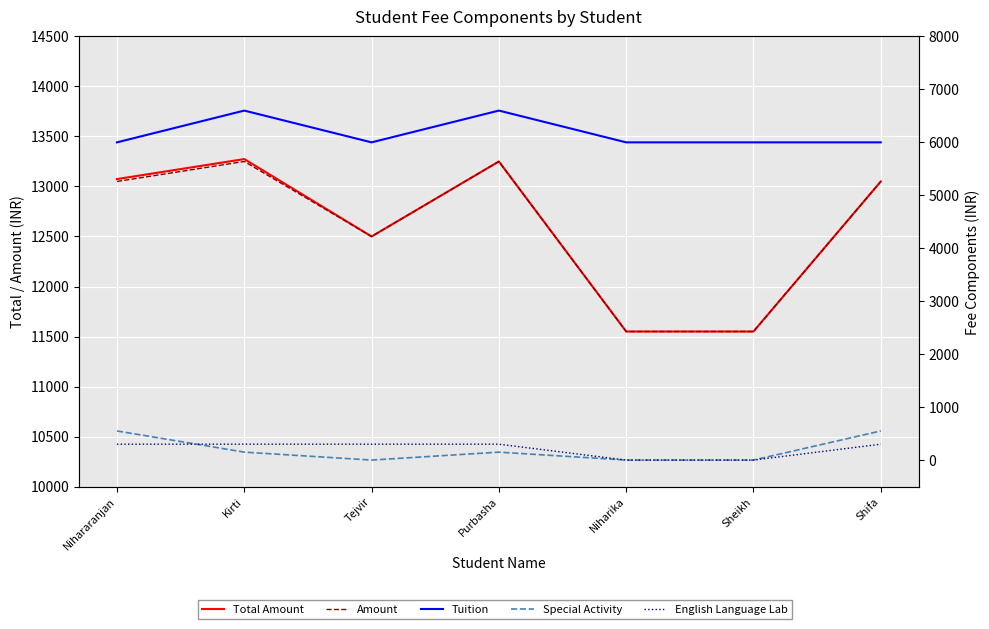

How many lines are shown in the chart?

5